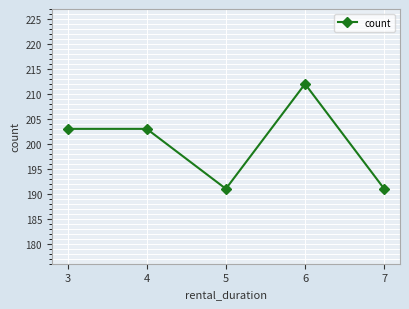

What is the greatest value displayed?

212